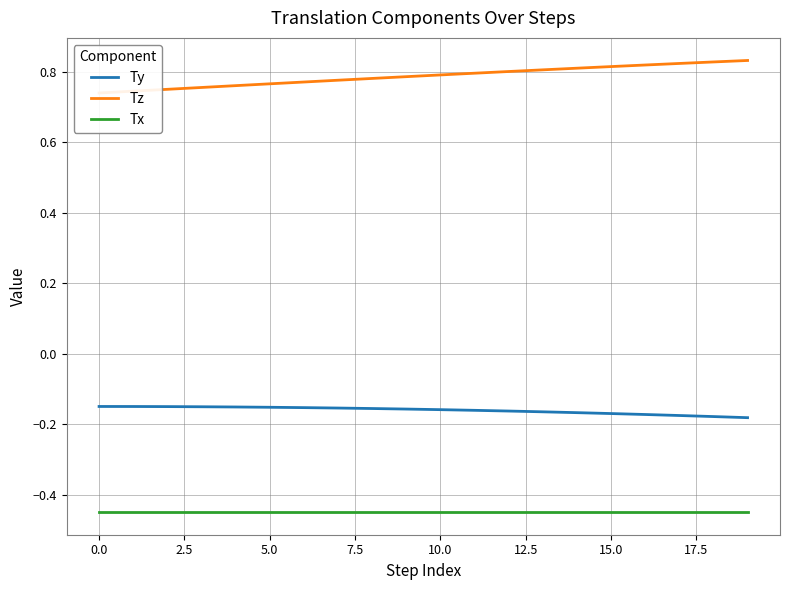

List the series in order of their overall mean, highest first.

Tz, Ty, Tx